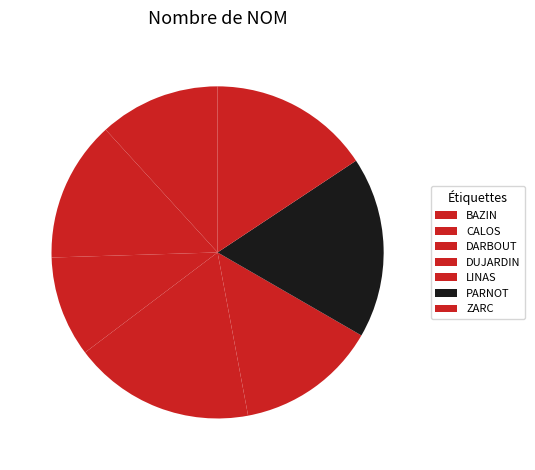

Do CALOS and DUJARDIN together represent more than half of the pie?

No